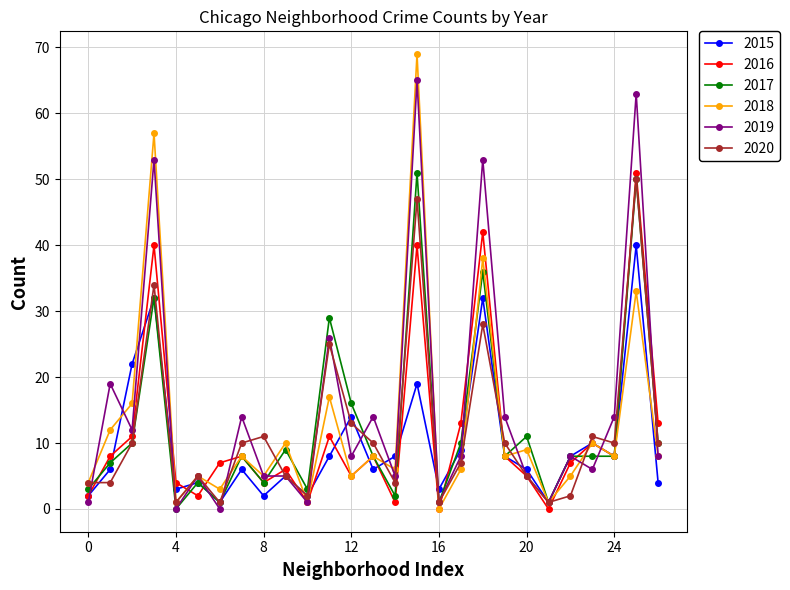

What is the sum of all 2017 values?

338